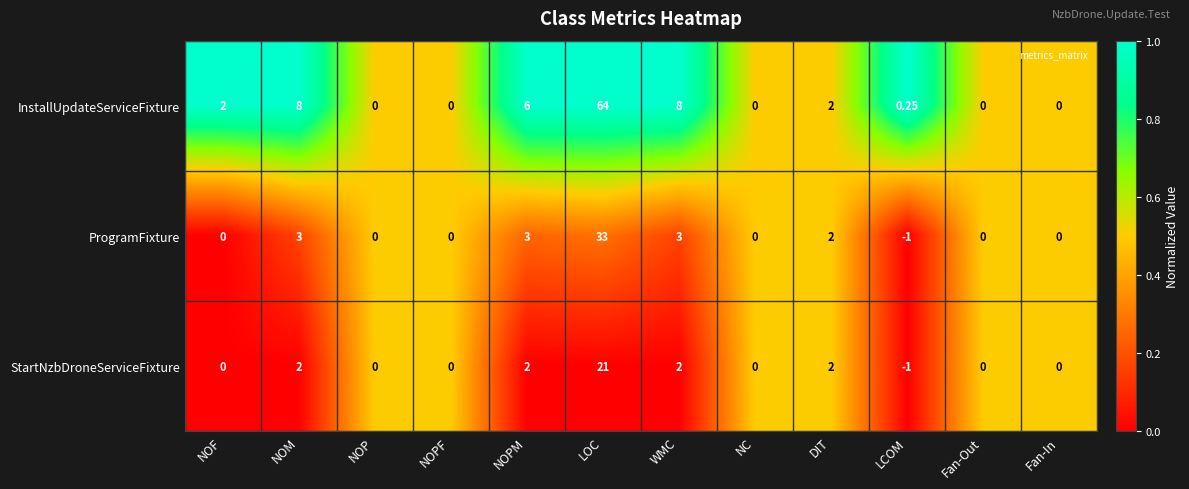

Count the number of categories in the chart.

12